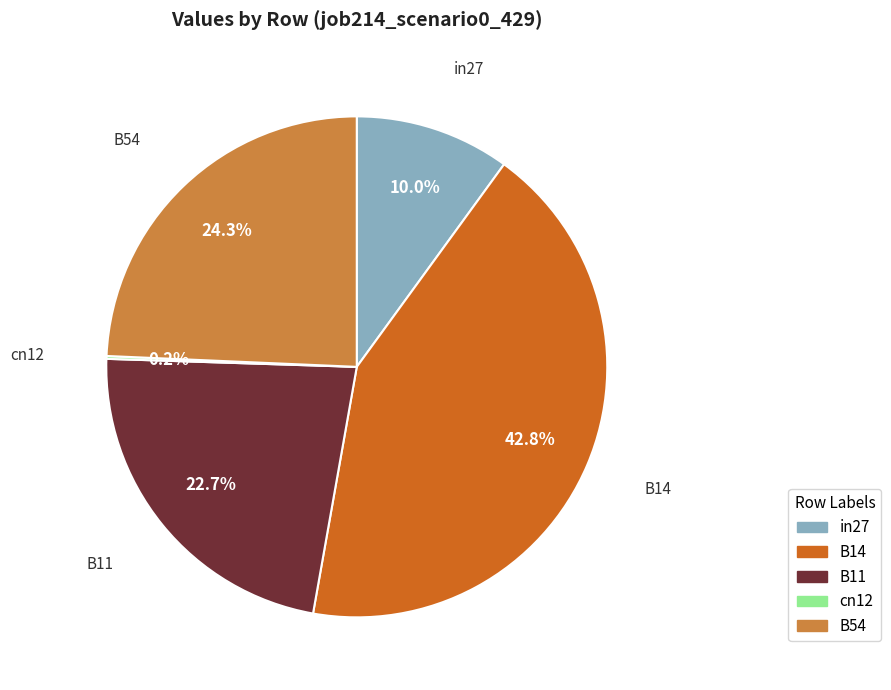

To the nearest percent, what is the difference between the largest and smallest slice percentages?

43%